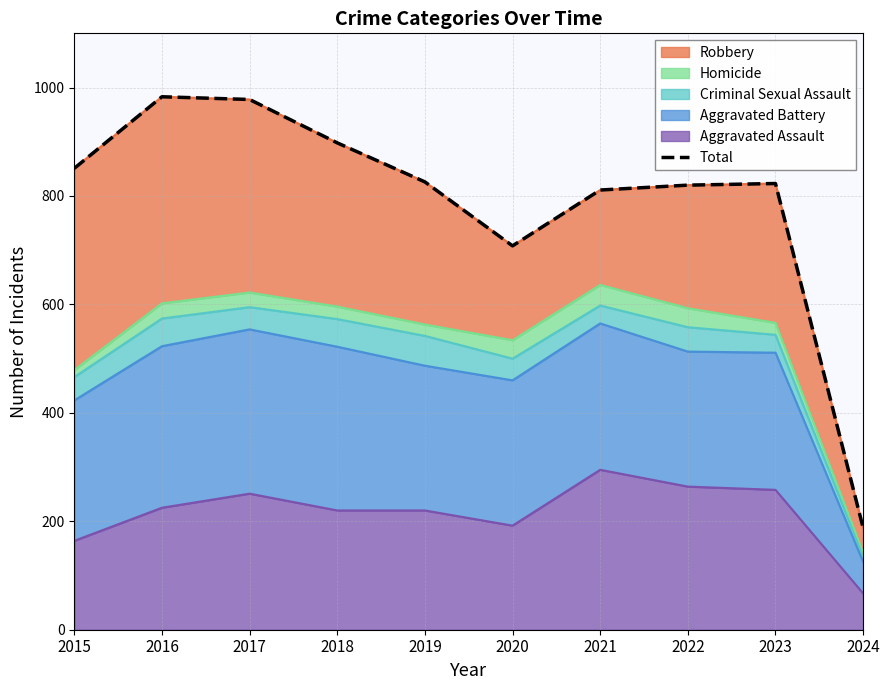

What value does the data have at 2015, to the nearest 50?

850